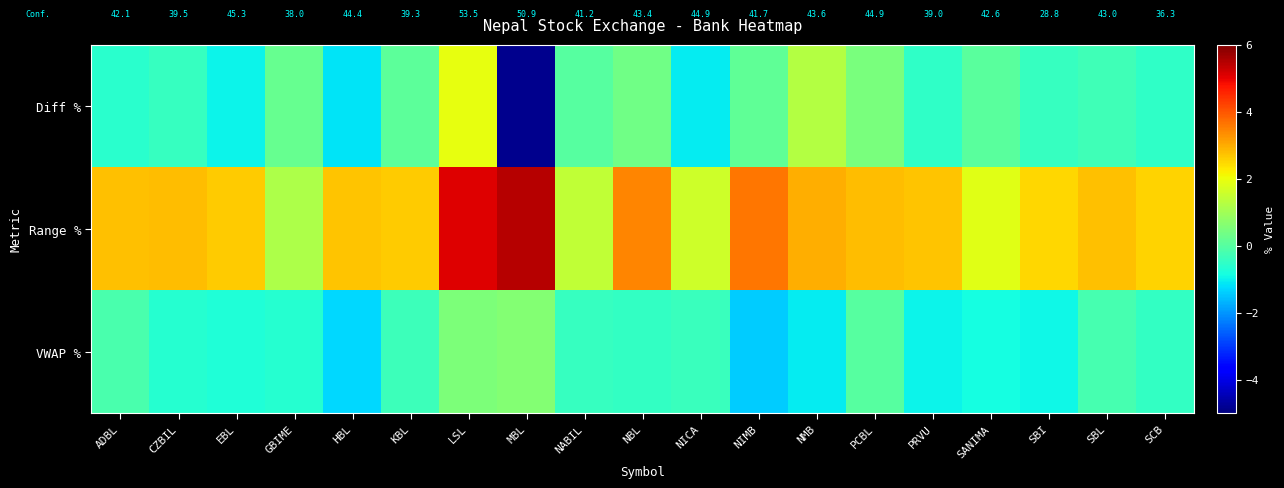

At PRVU, list the series in order from smallest to largest.

VWAP %, Diff %, Range %